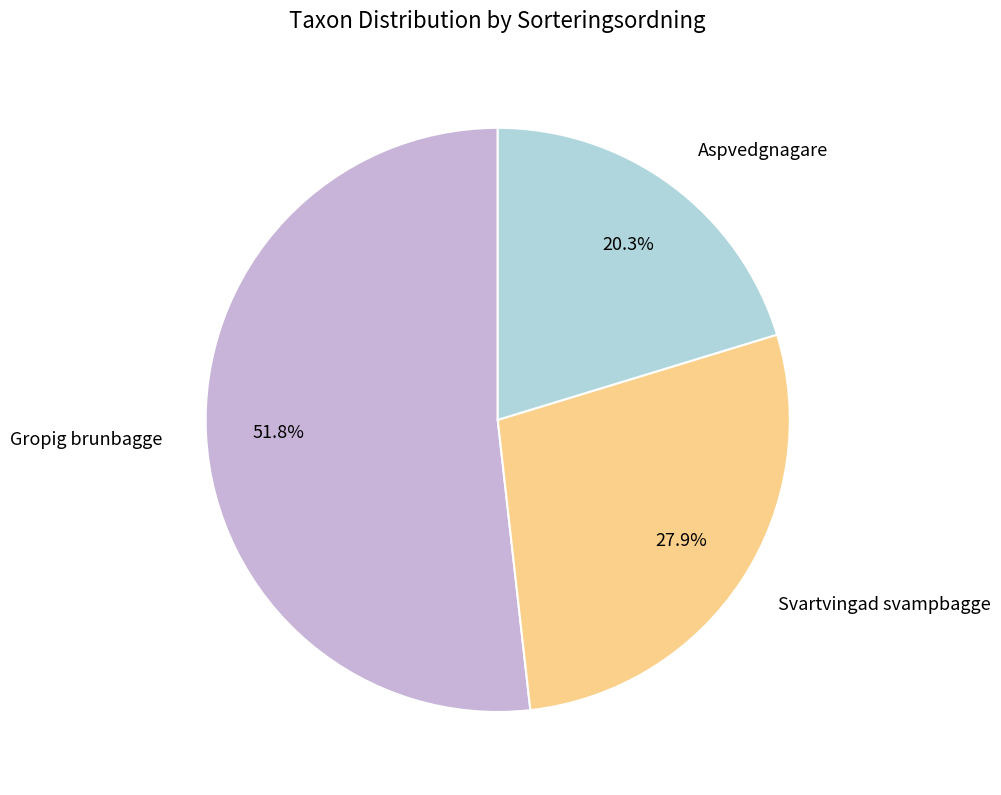

Is it true that Aspvedgnagare is 26% of the pie?

False